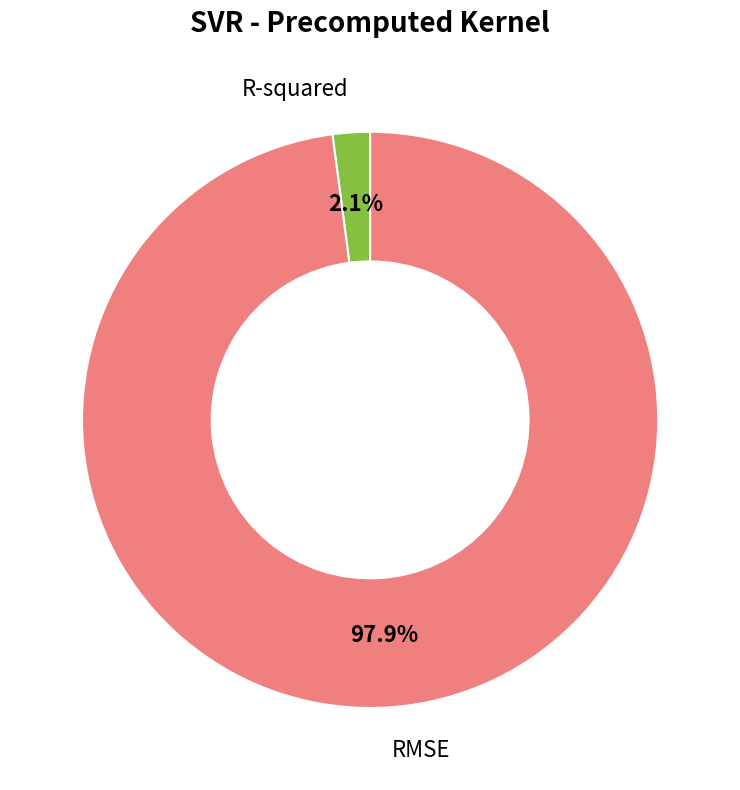

Rank the categories by value from lowest to highest.

R-squared, RMSE